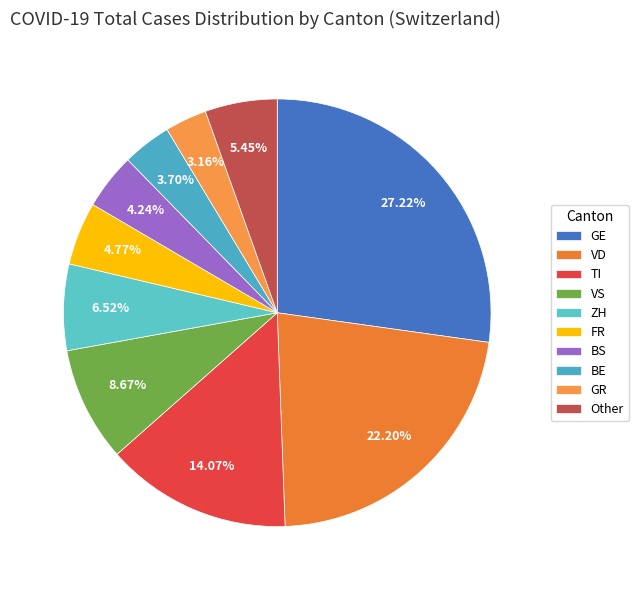

How many slices are in this pie chart?

10